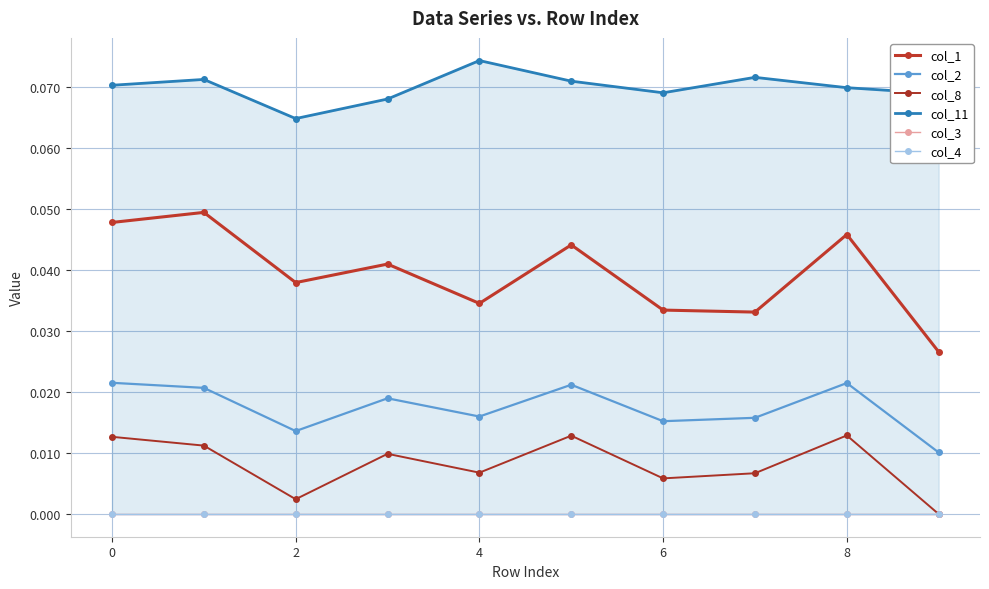

Which series has the largest total across all categories?

col_11